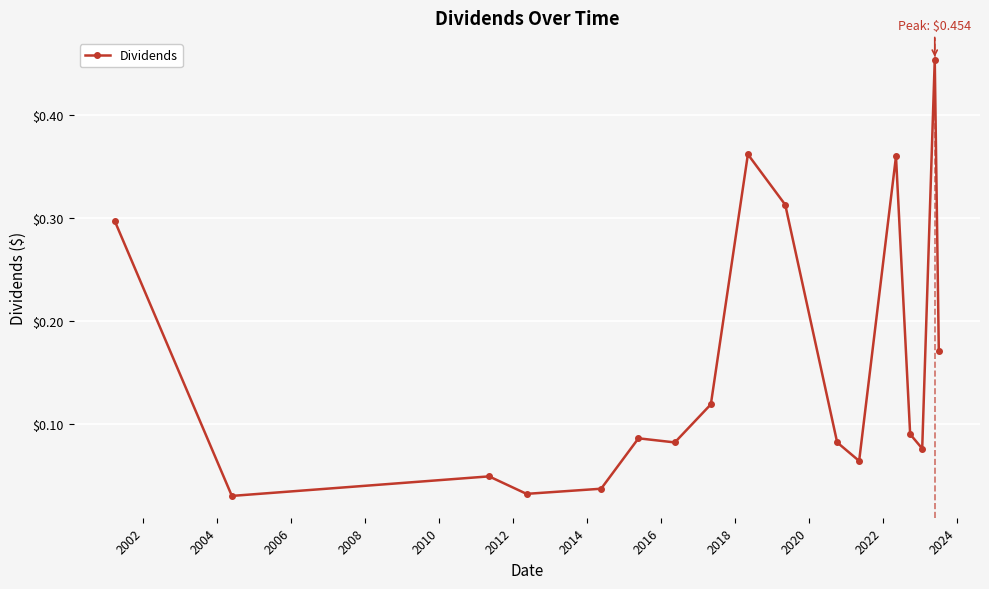

True or false: there are more than 2 points higher than both neighbors.

True